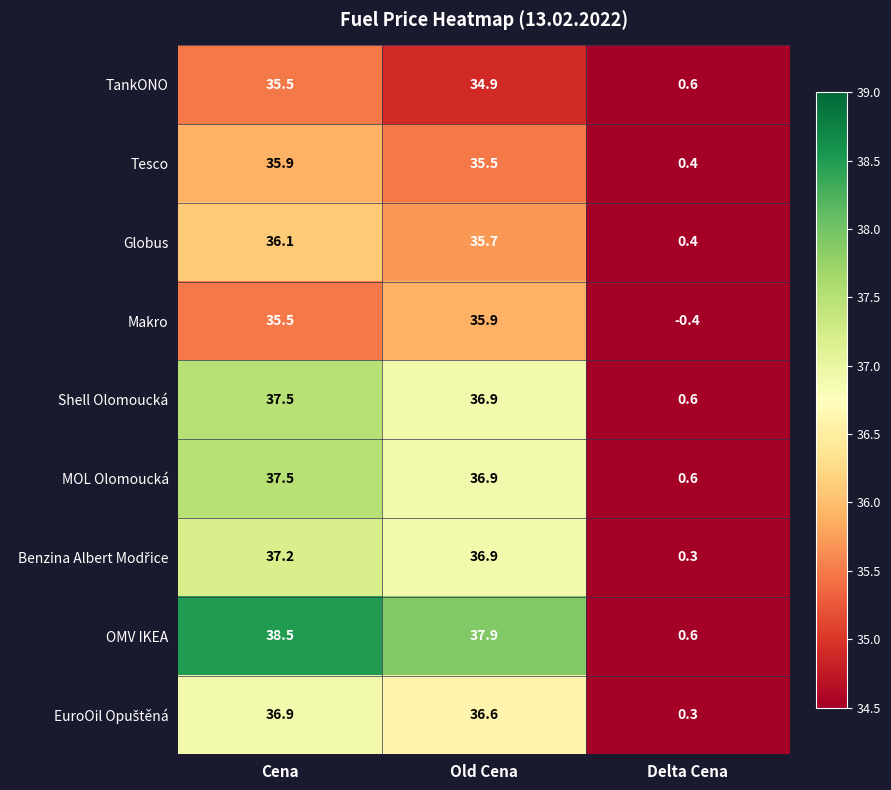

Which series has the largest total across all categories?

OMV IKEA